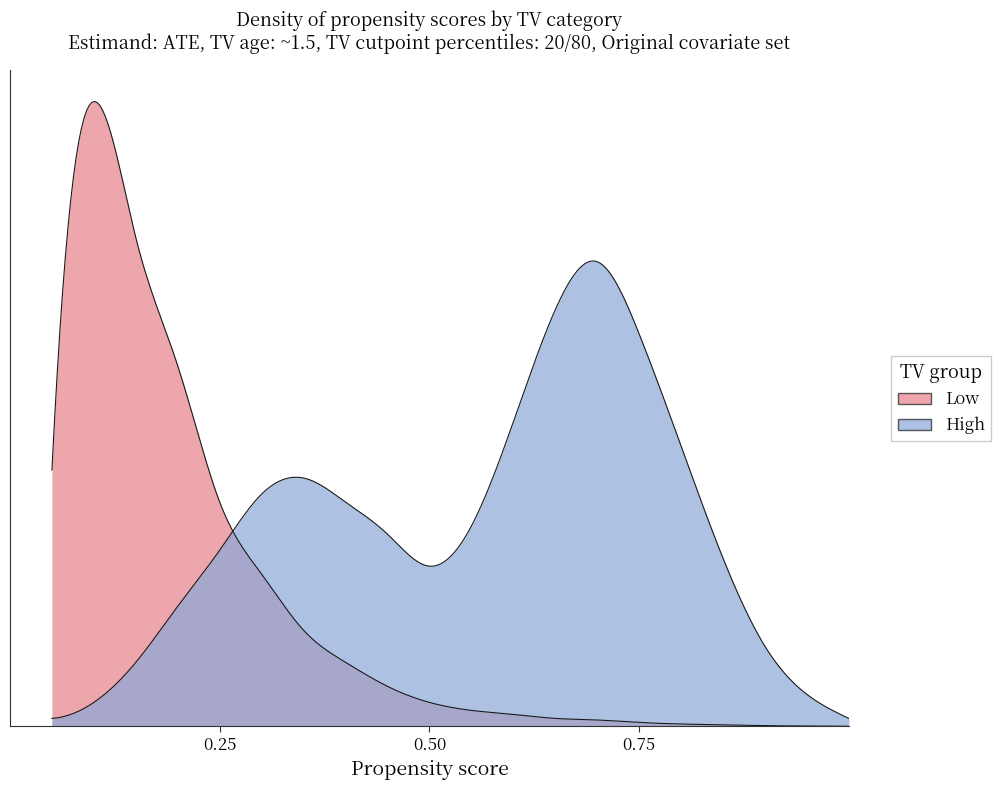

At how many categories does at least one series exceed 1?

17